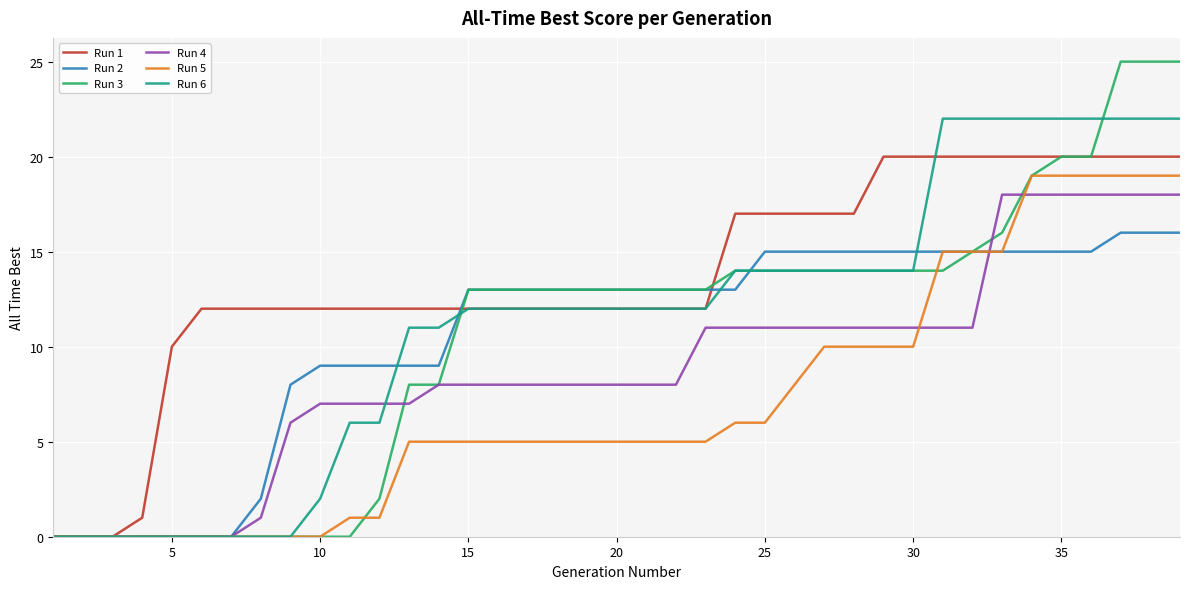

Which series has the widest spread of values?

Run 3